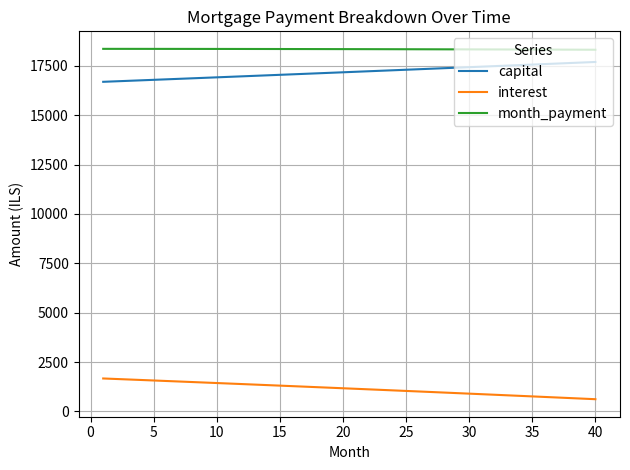

What is the maximum value shown in the chart?

18360.8